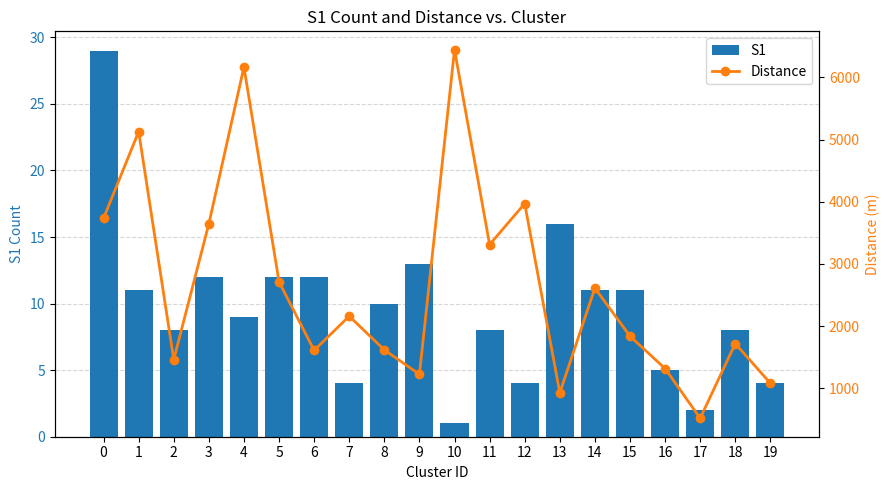

How many data points in S1 are above 10?

9